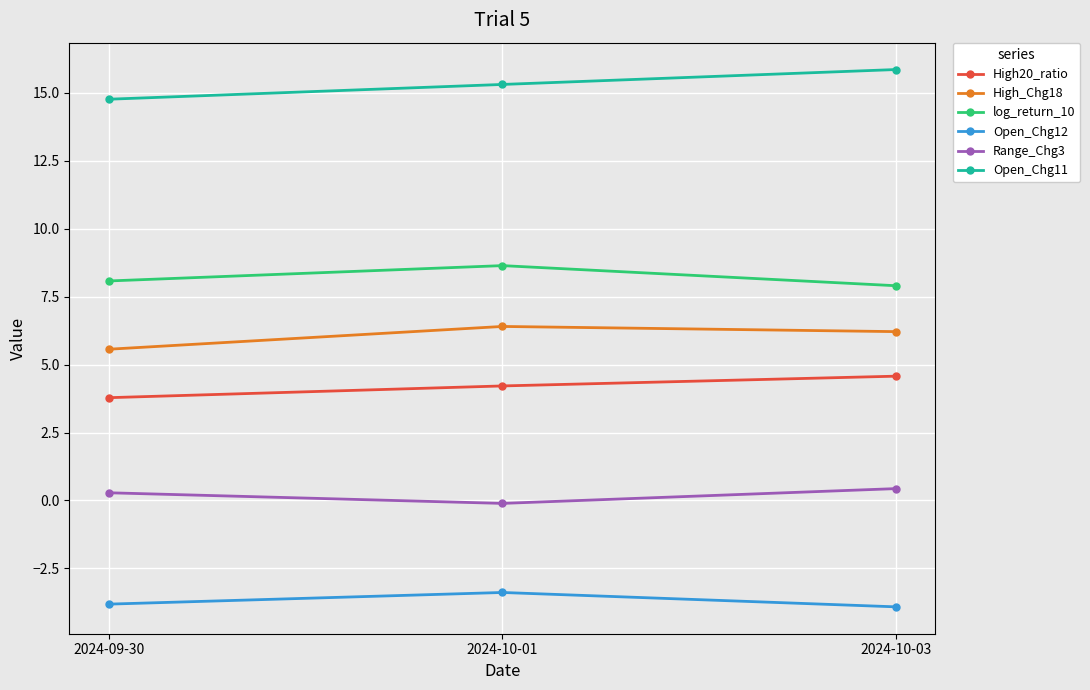

At how many categories does at least one series exceed 4?

3